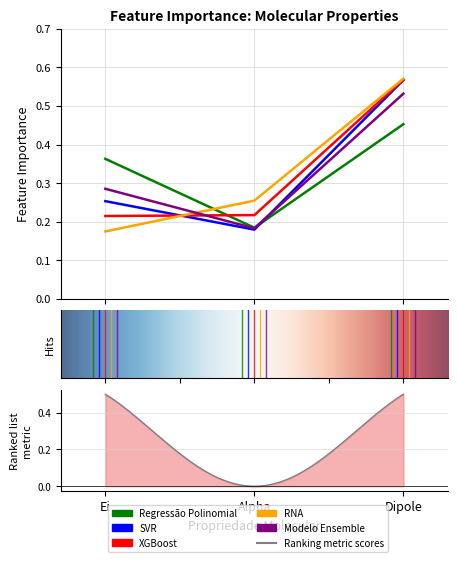

At how many categories does at least one series exceed 0?

3